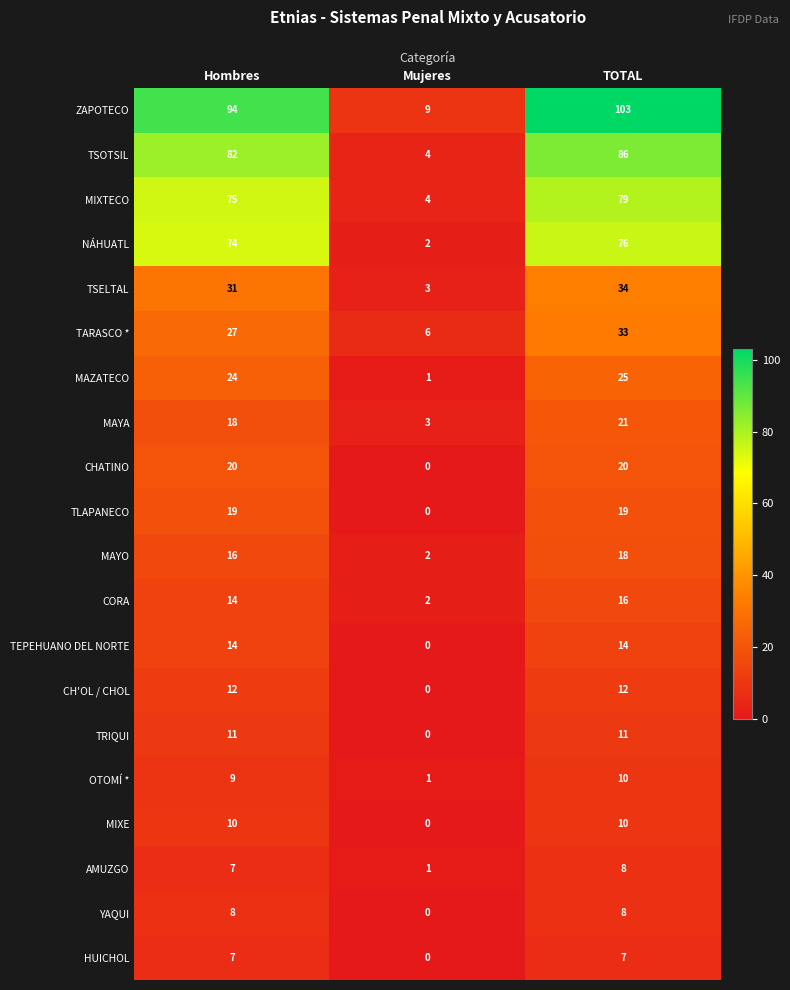

What is the approximate value of CH'OL / CHOL at Hombres, to the nearest 10?

10